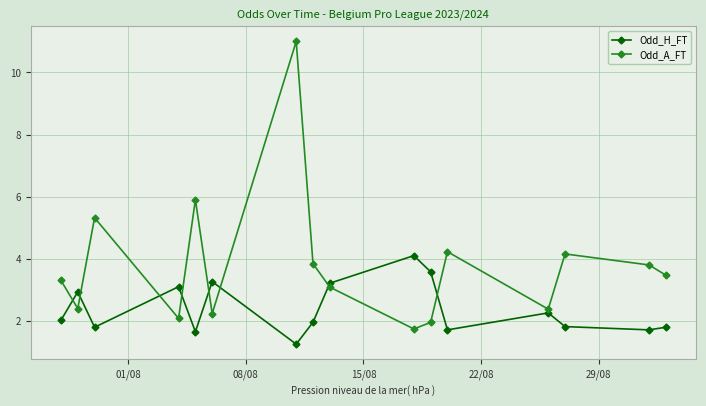

What is the average value of the Odd_A_FT series?

3.8